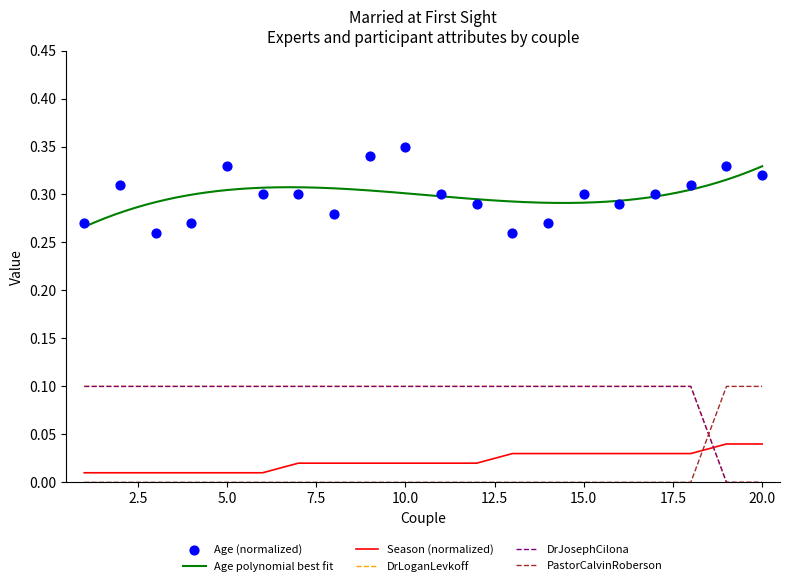

At how many categories does at least one series exceed 0?

20